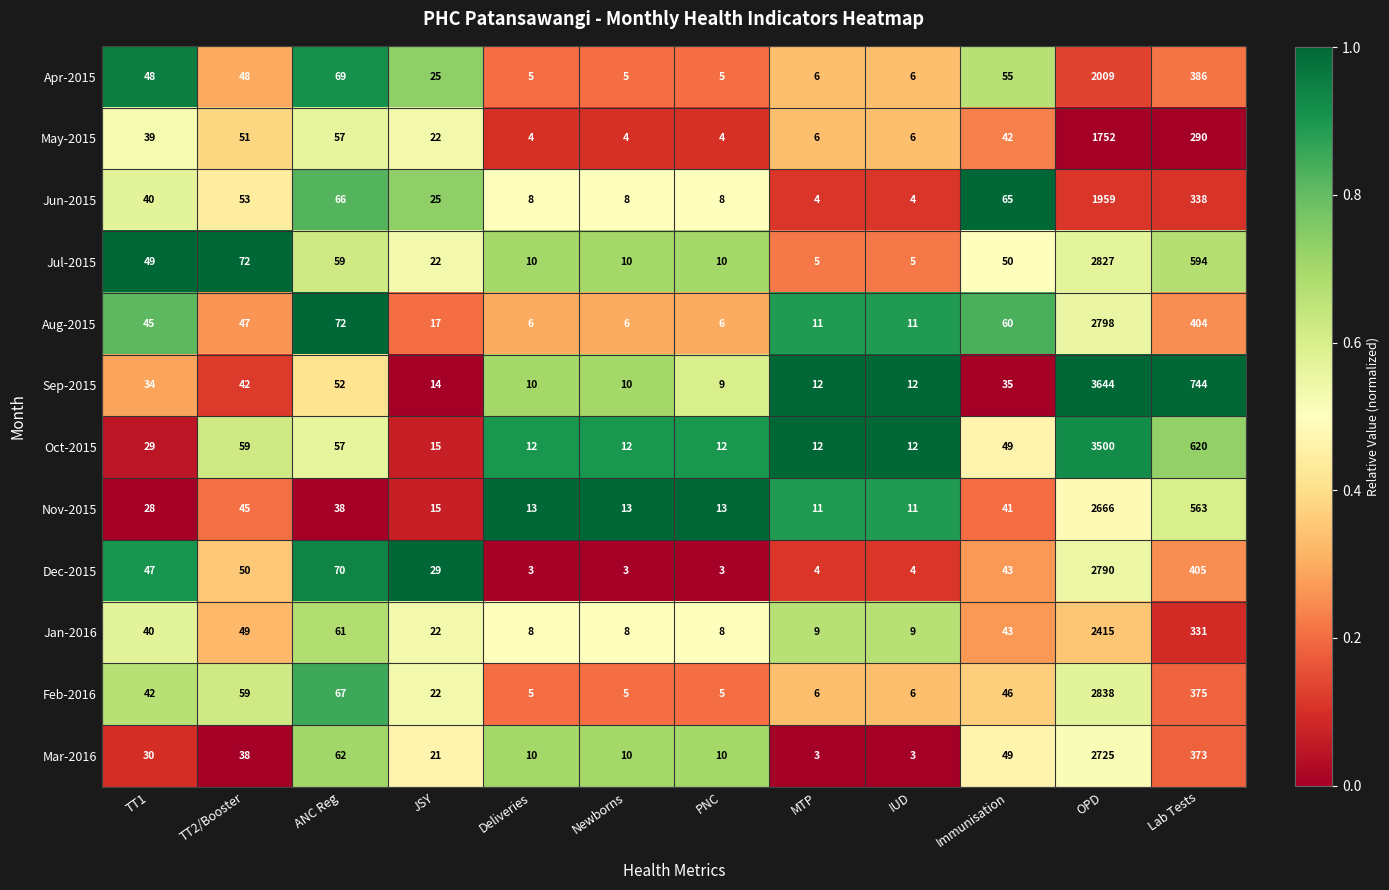

Between TT1 and Lab Tests, which series saw the biggest shift?

Sep-2015